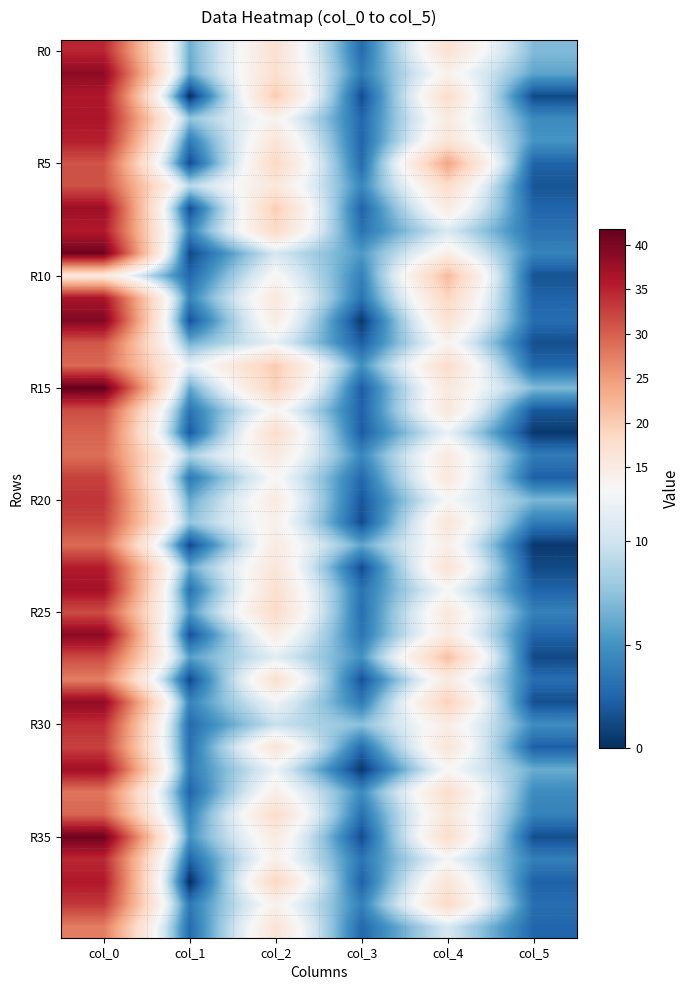

Which label corresponds to the largest value in the chart?

col_0